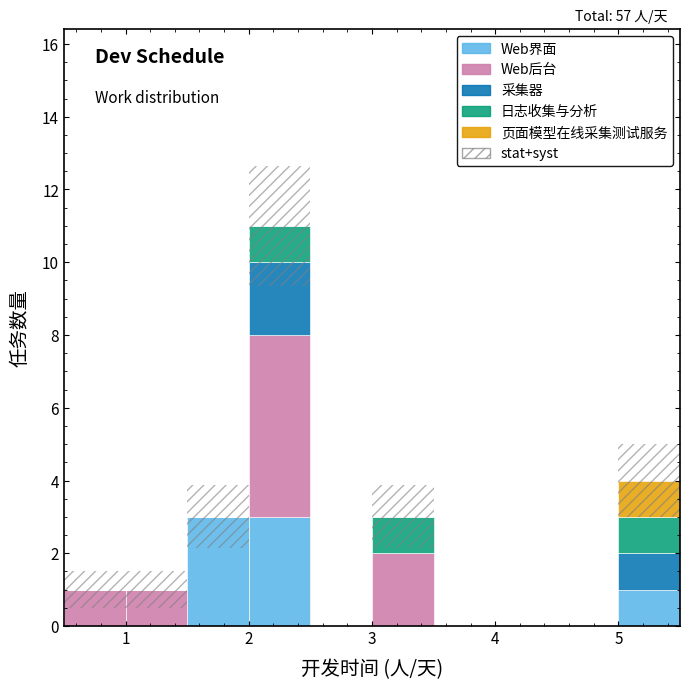

Which range on the x-axis has the tallest stacked bar (by total height)?

2.0 to 2.5